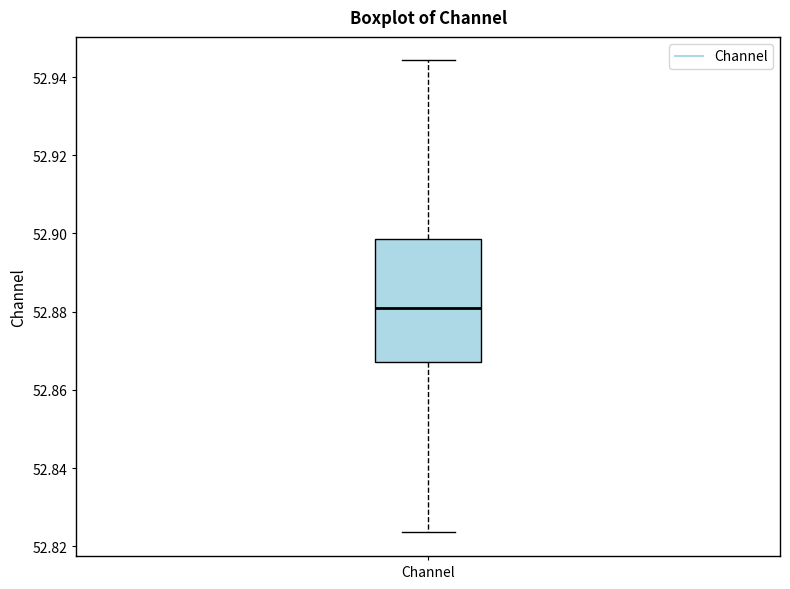

Read this box plot against the y-axis: the position of the median line, the range covered by the box, and the ends of both whiskers. The values are not printed on the chart, so give them approximately, as read against the axis.

median 52.880, box 52.868 to 52.898, whiskers 52.824 to 52.944